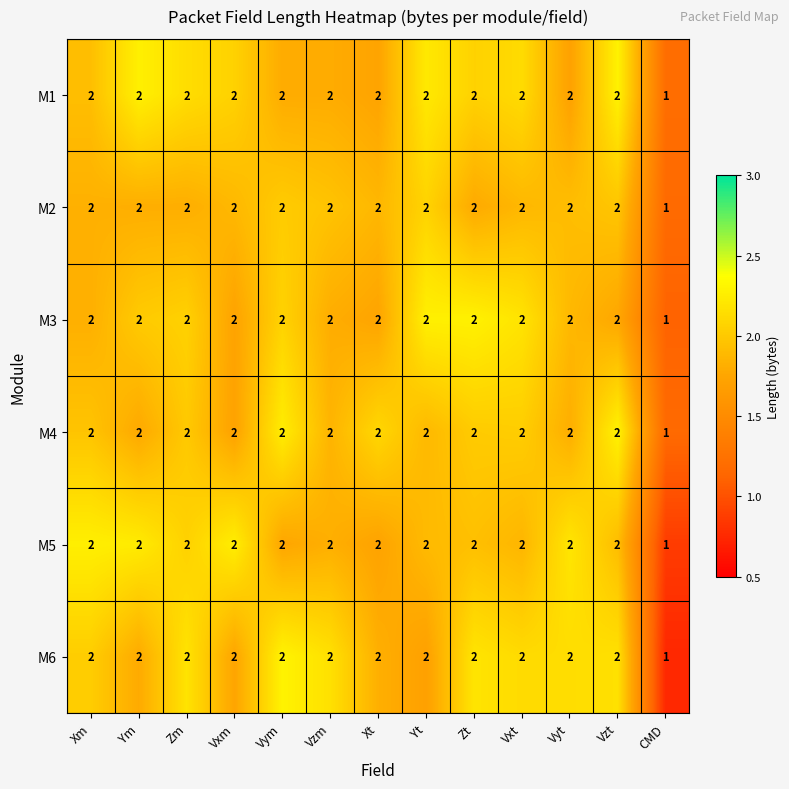

Count the M3 values in the range 2 to 3.

12